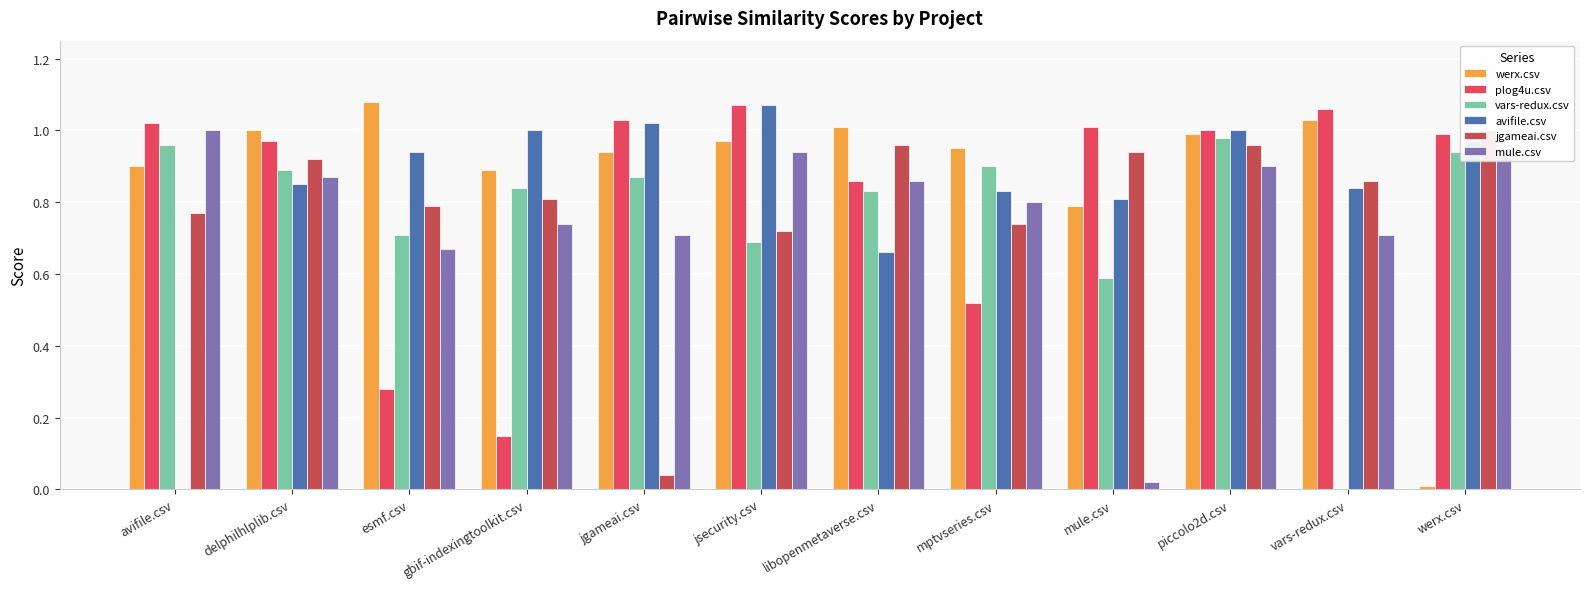

What is the label of the 2nd bar from the left?

delphilhlplib.csv